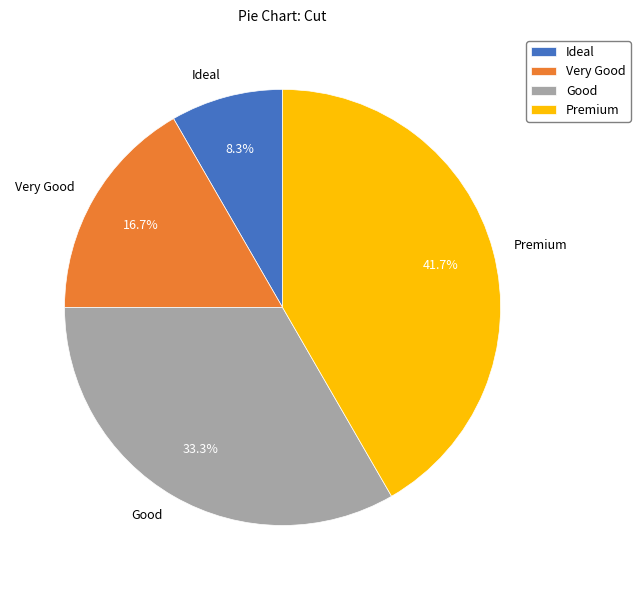

How many slices are in this pie chart?

4